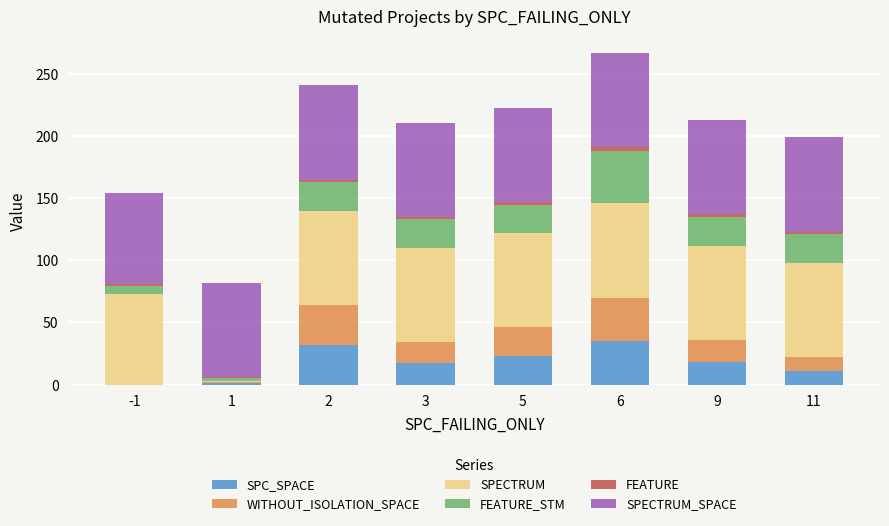

What is the total value across all series at 6?

267